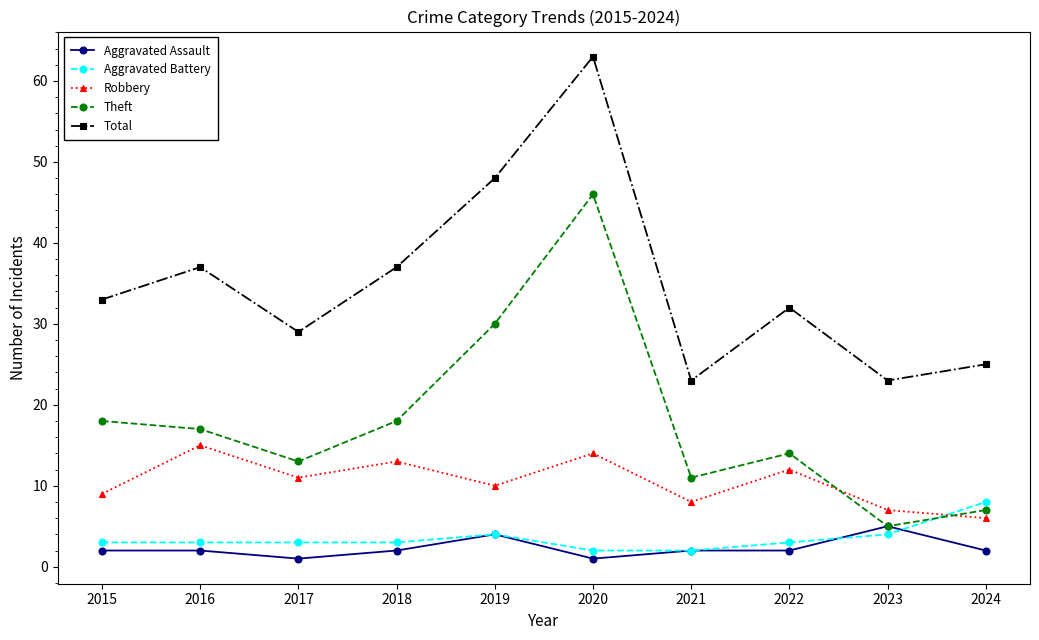

The value of Theft at 2023 is 5. True or false?

True